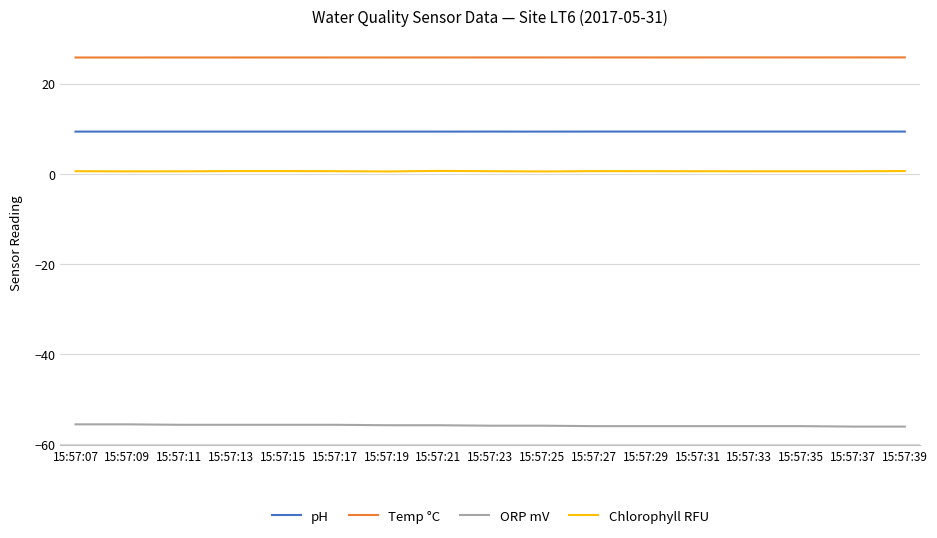

What is the difference between the maximum and minimum values in the ORP mV series?

0.5